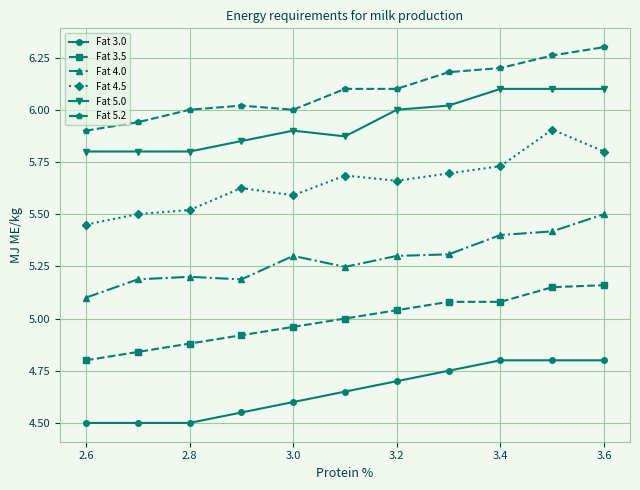

At how many categories does at least one series exceed 4?

11